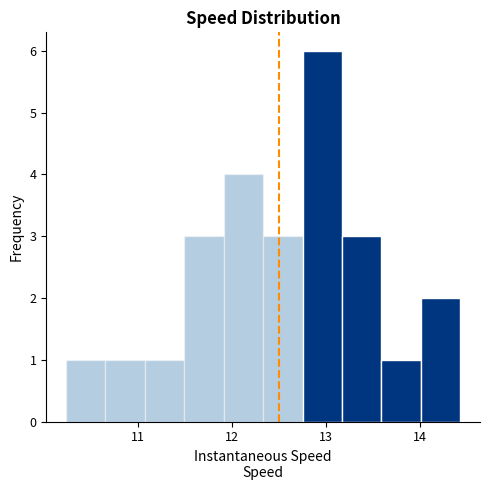

Reading left to right, transcribe this chart: for each bar, give the range it covers on the x-axis and its height. Neither the bar edges nor the heights are printed on the chart, so give them approximately, as read against the axes.

10.2 to 10.7: 1
10.7 to 11.1: 1
11.1 to 11.5: 1
11.5 to 11.9: 3
11.9 to 12.3: 4
12.3 to 12.8: 3
12.8 to 13.2: 6
13.2 to 13.6: 3
13.6 to 14.0: 1
14.0 to 14.4: 2